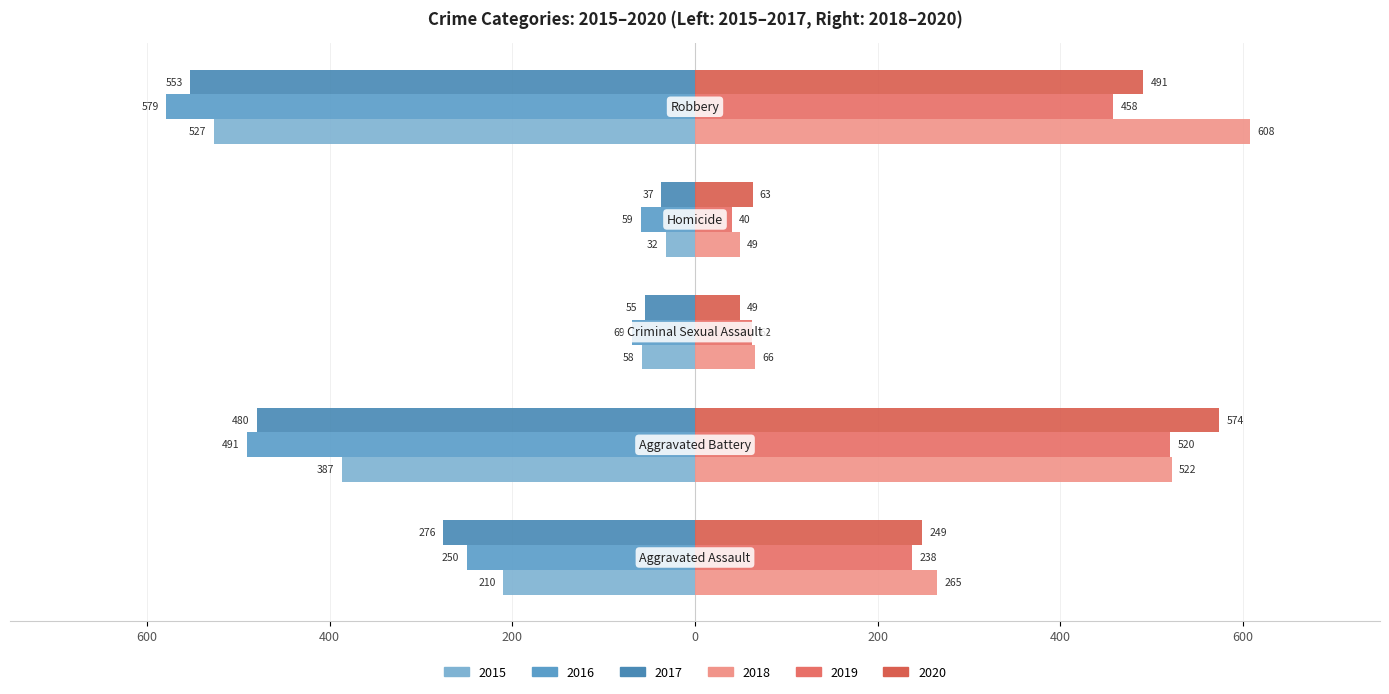

What is the difference between the maximum and minimum values in the 2018 series?

559